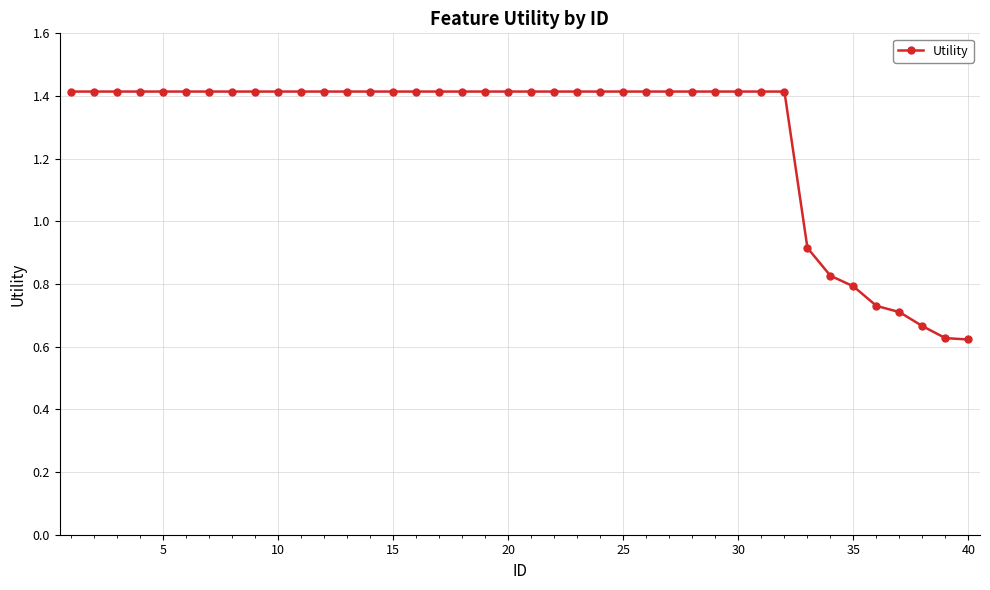

What is the greatest value displayed?

1.4